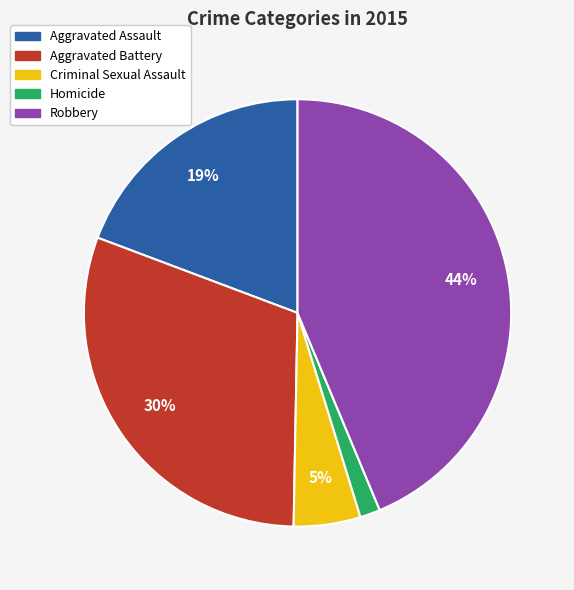

To the nearest percent, what is the combined percentage of Homicide and Aggravated Assault?

21%